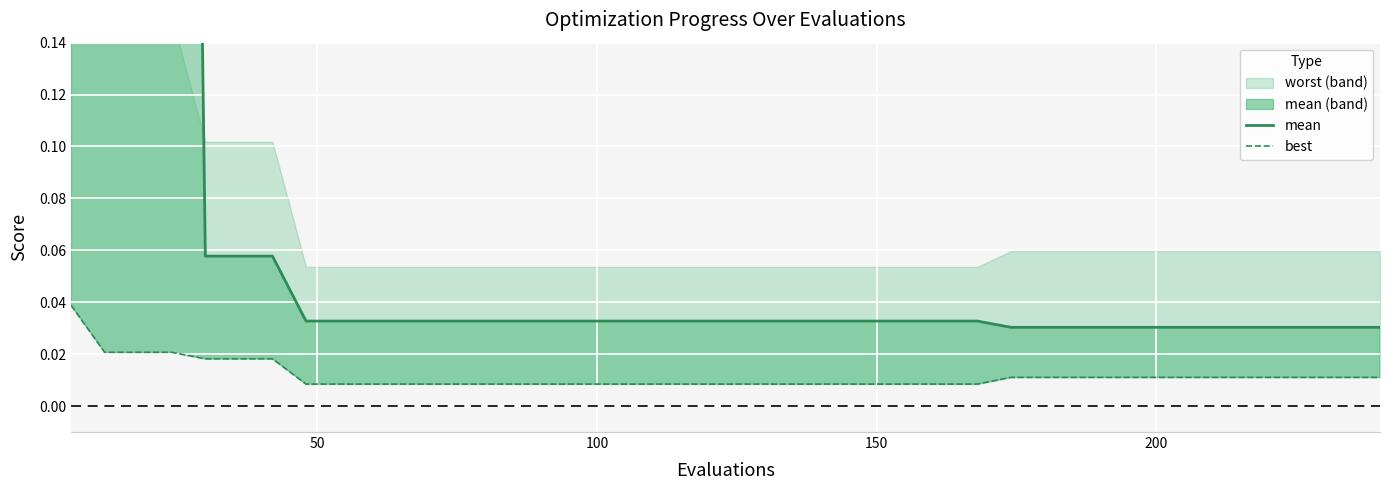

True or false: best has more than 0 points higher than both neighbors.

False